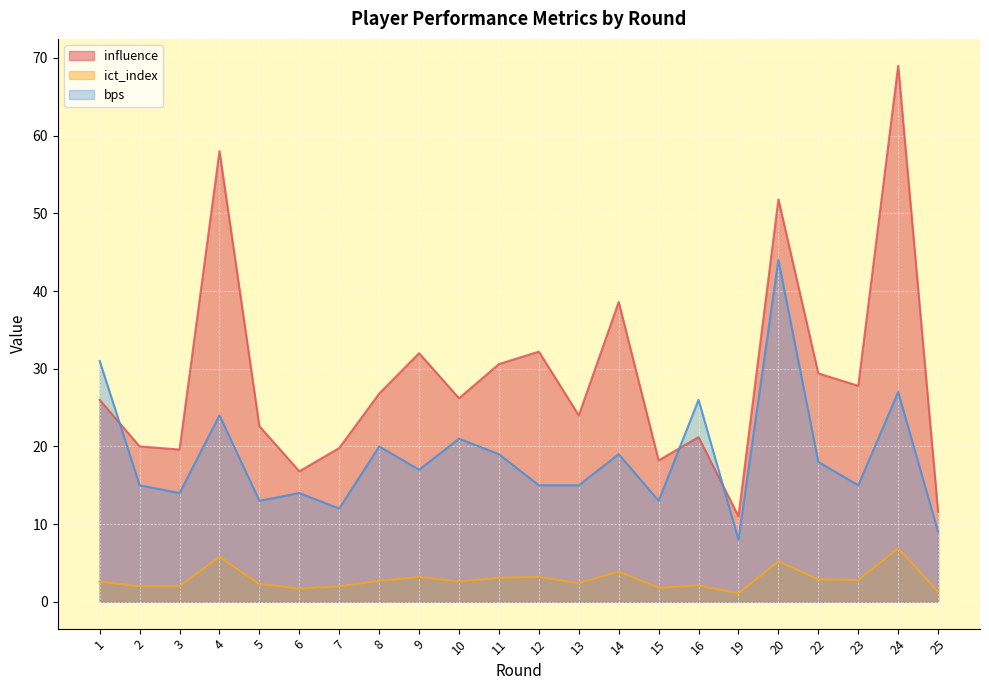

Which series changed the most between 12 and 25?

influence